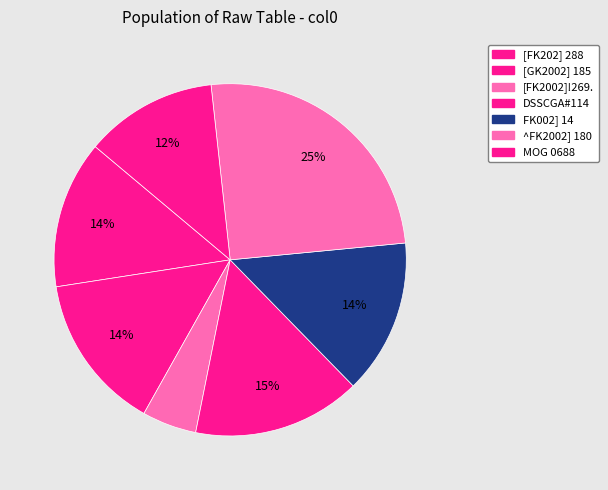

Does any single category account for the majority?

No